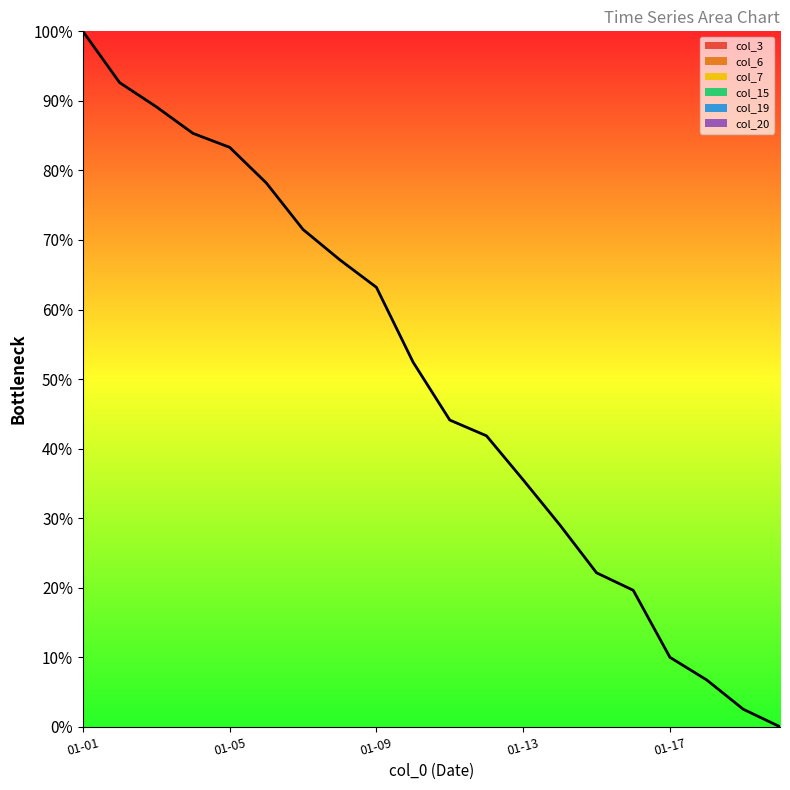

What is the difference between the second highest and second lowest values?

90.1